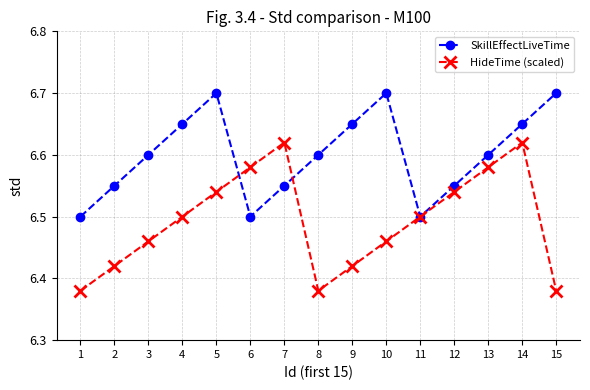

True or false: HideTime (scaled) has more than 0 interior local peaks.

True